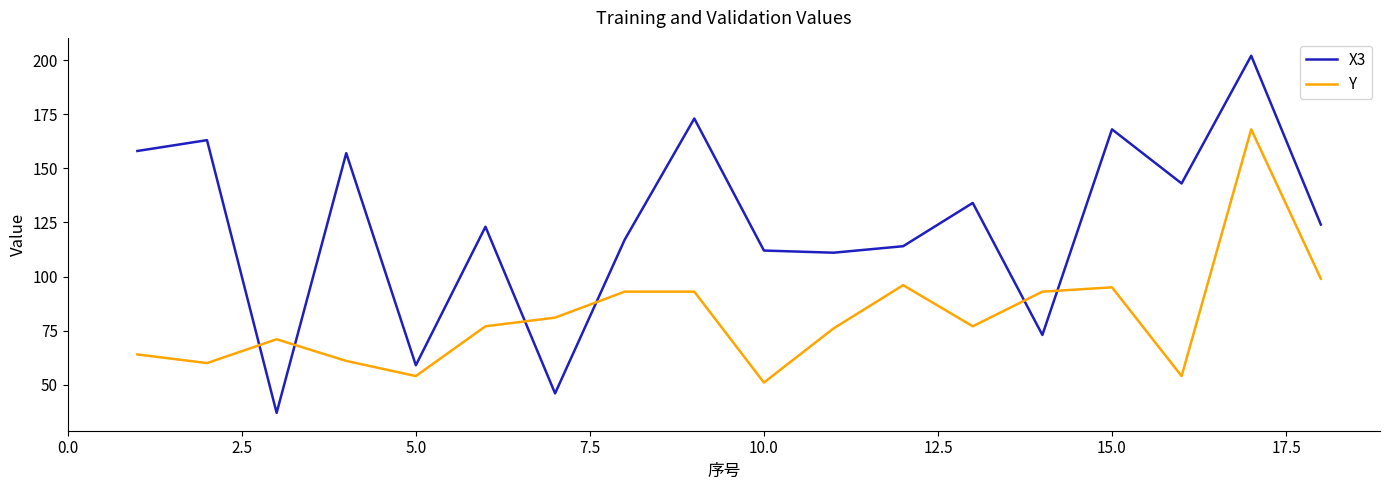

Which series has the largest total across all categories?

X3